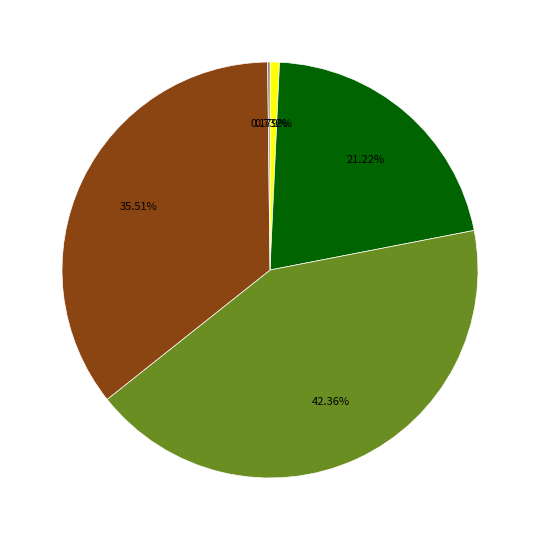

Does any single category account for the majority?

No